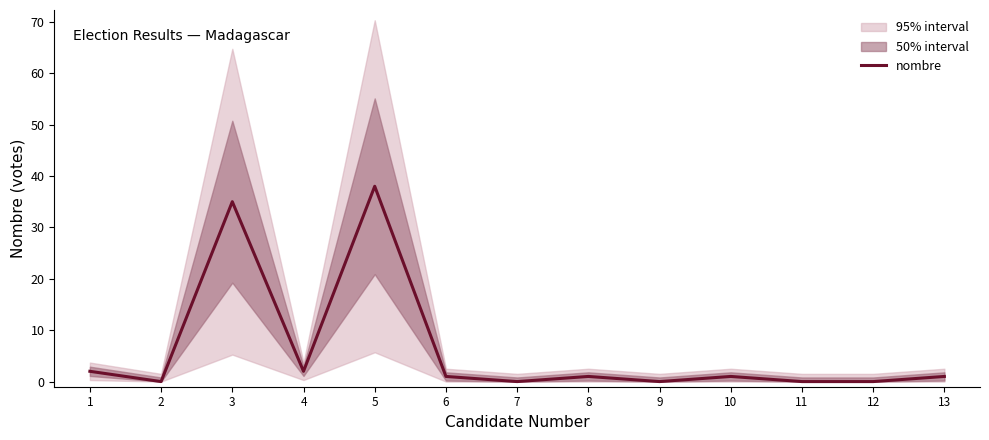

What is the average value?

6